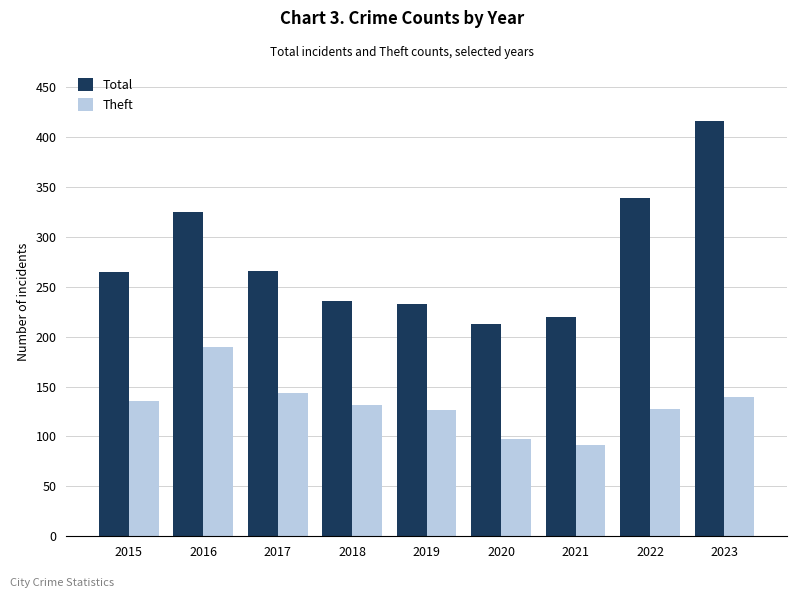

Rank the series by their maximum value, from lowest to highest.

Theft, Total